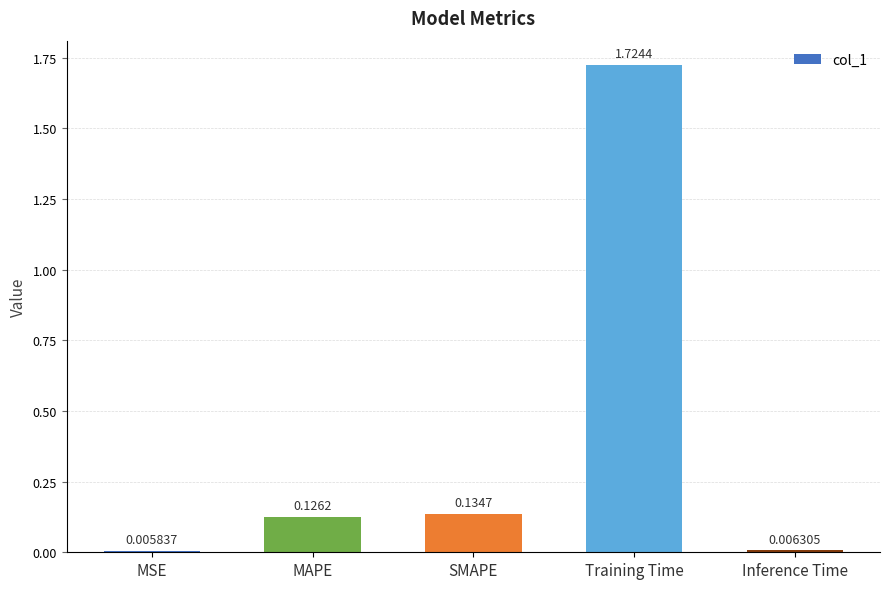

What is the sum of all values?

2.0